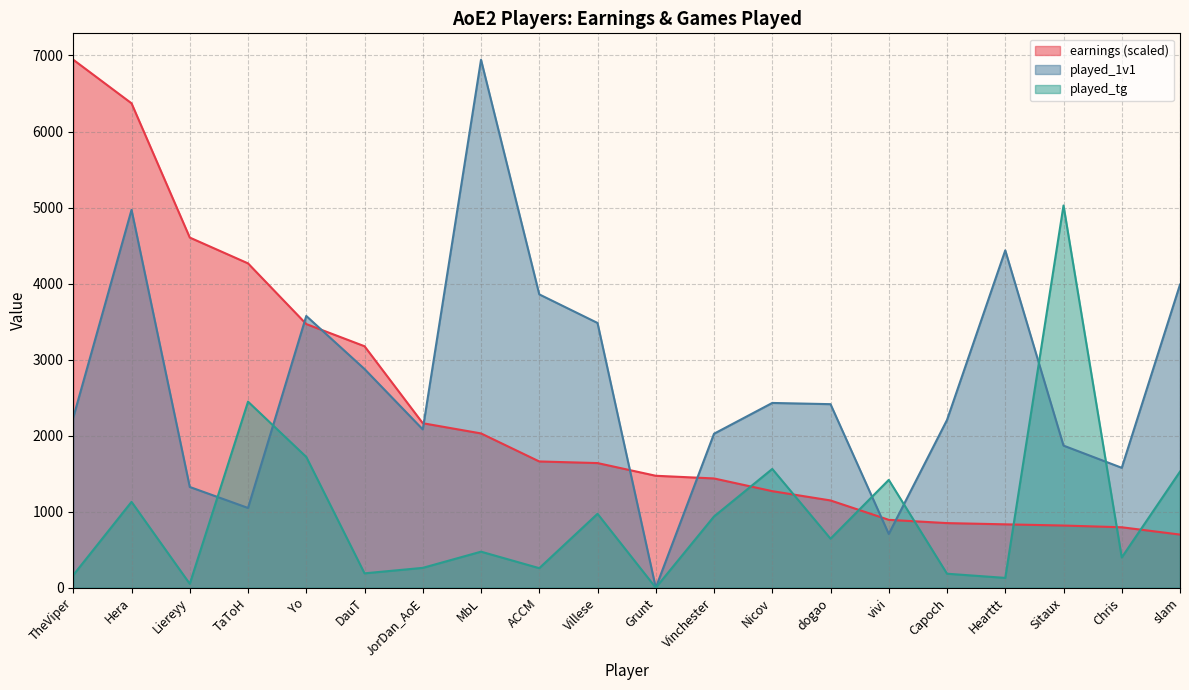

List the labels in order of played_tg value, largest first.

Sitaux, TaToH, Yo, Nicov, slam, vivi, Hera, Villese, Vinchester, dogao, MbL, Chris, JorDan_AoE, ACCM, DauT, Capoch, TheViper, Hearttt, Liereyy, Grunt